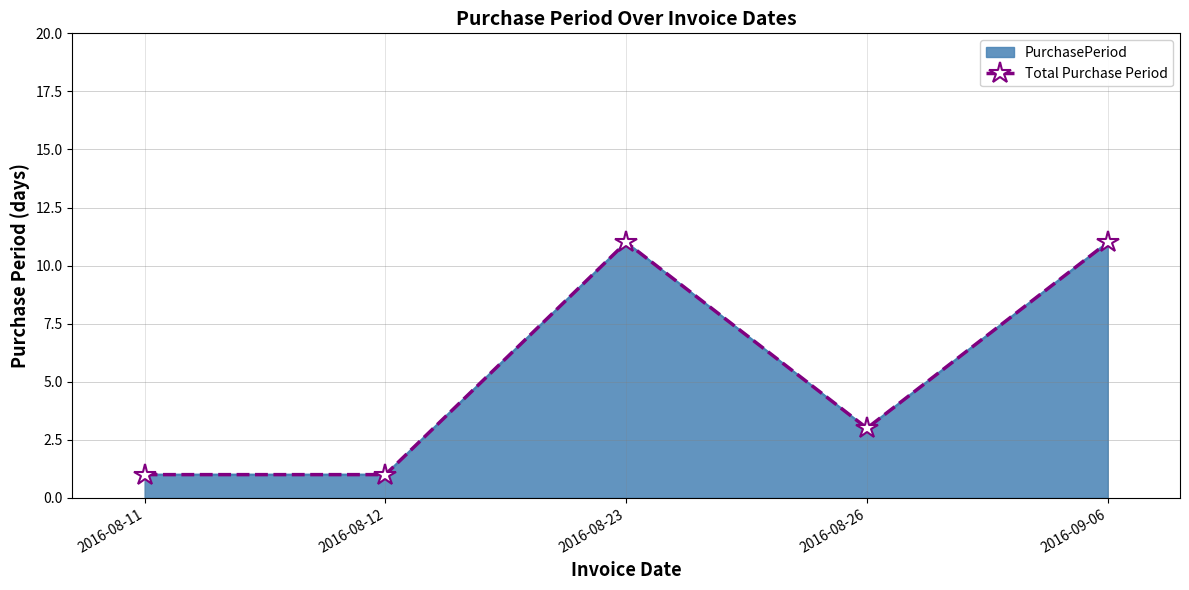

Reading left to right, list all the values displayed in this chart.

1	1	11	3	11